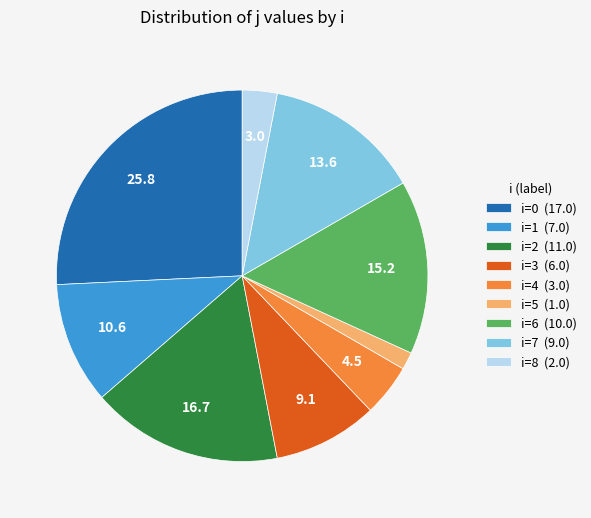

Approximately how many times larger is the value at i=6 (10.0) compared to i=2 (11.0)?

0.9